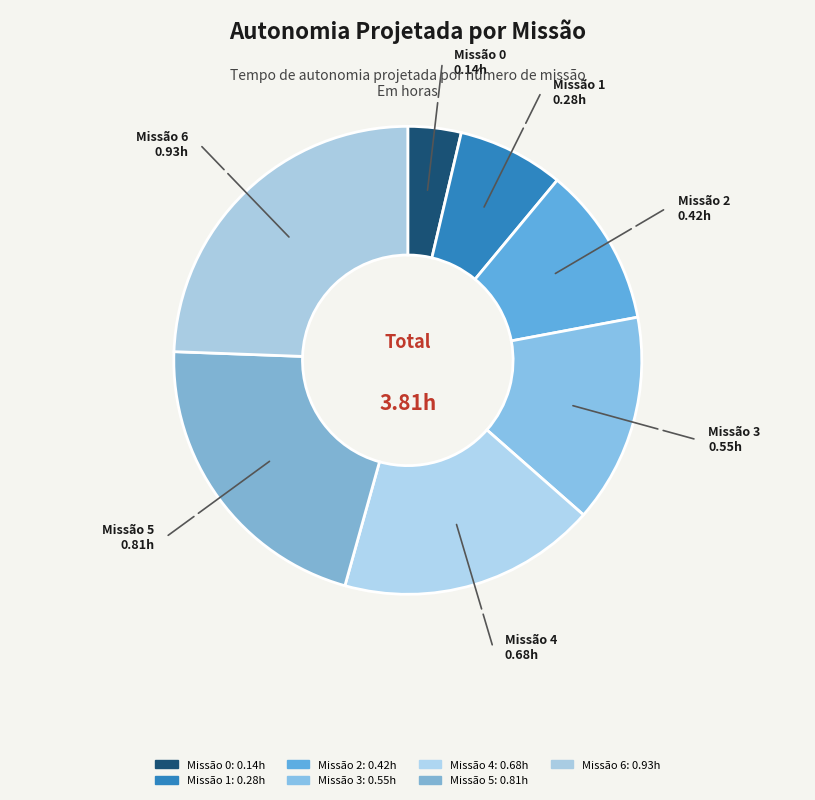

Rank the categories by value from lowest to highest.

Missão 0, Missão 1, Missão 2, Missão 3, Missão 4, Missão 5, Missão 6